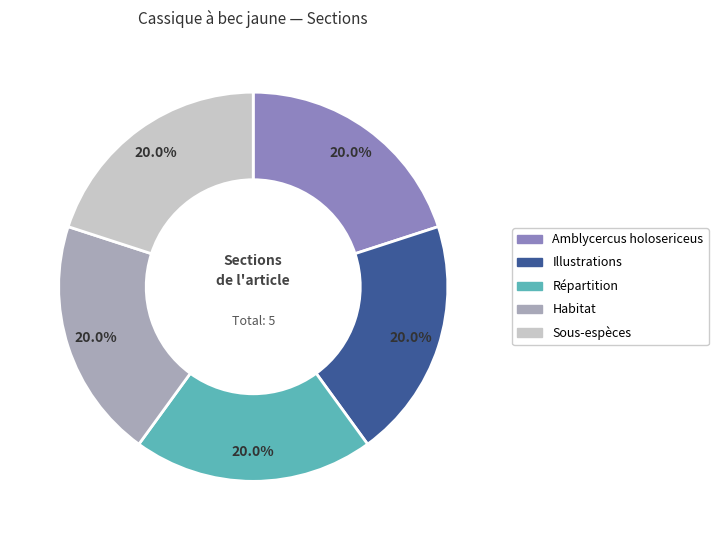

Does Répartition represent more than half of the total?

No